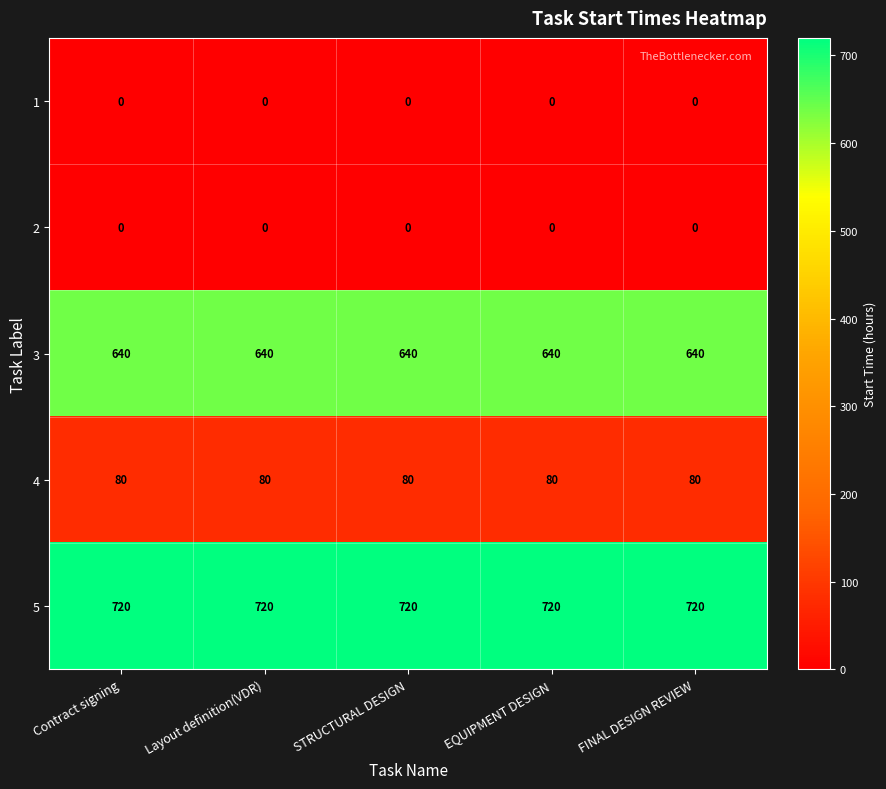

Is the value of 5 at FINAL DESIGN REVIEW greater than the value of 1 at Layout definition(VDR)?

Yes